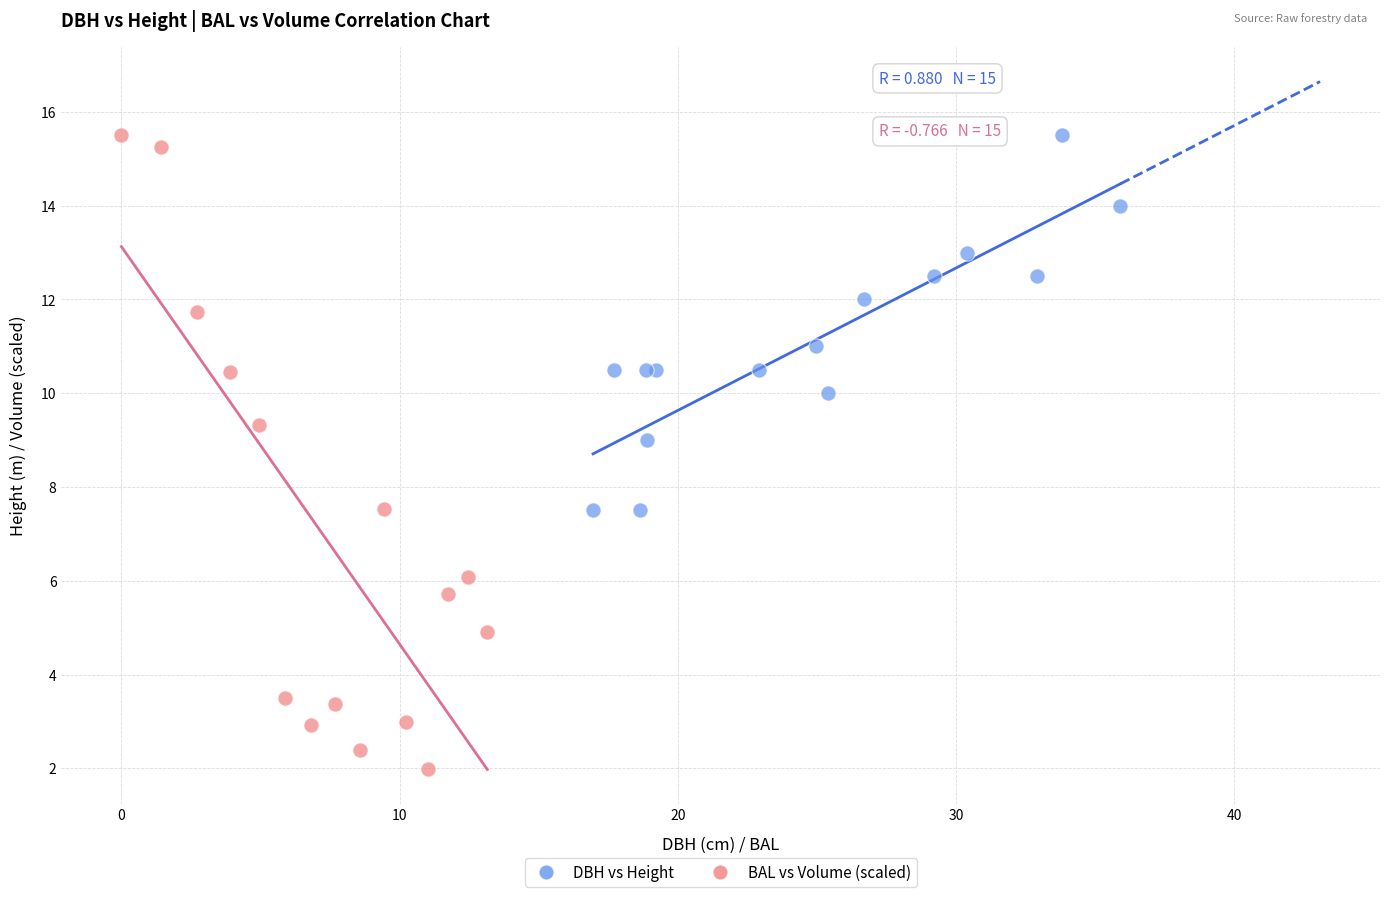

What are all the series names shown in the legend?

DBH vs Height, BAL vs Volume (scaled)